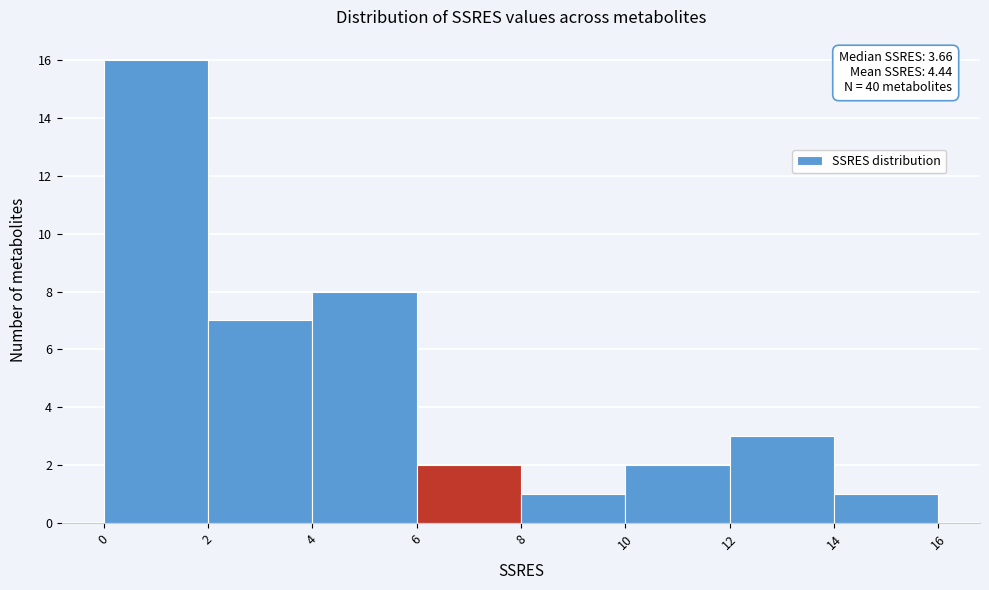

Which range on the x-axis has the tallest bar?

0 to 2